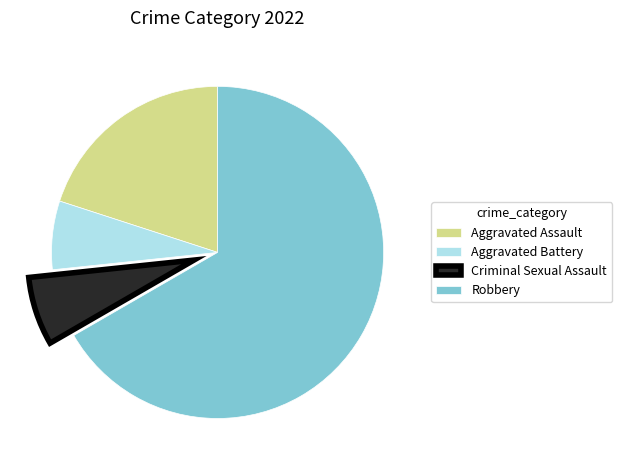

Do Aggravated Assault and Robbery together represent more than half of the pie?

Yes